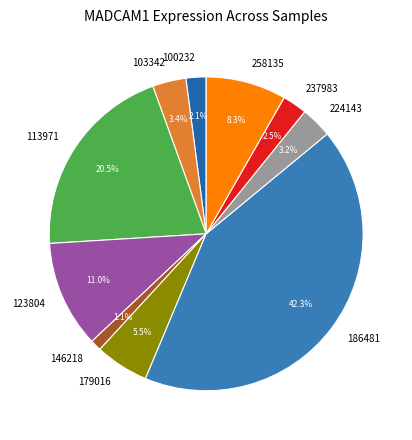

What percentage is the 103342 slice, to the nearest percent?

3%